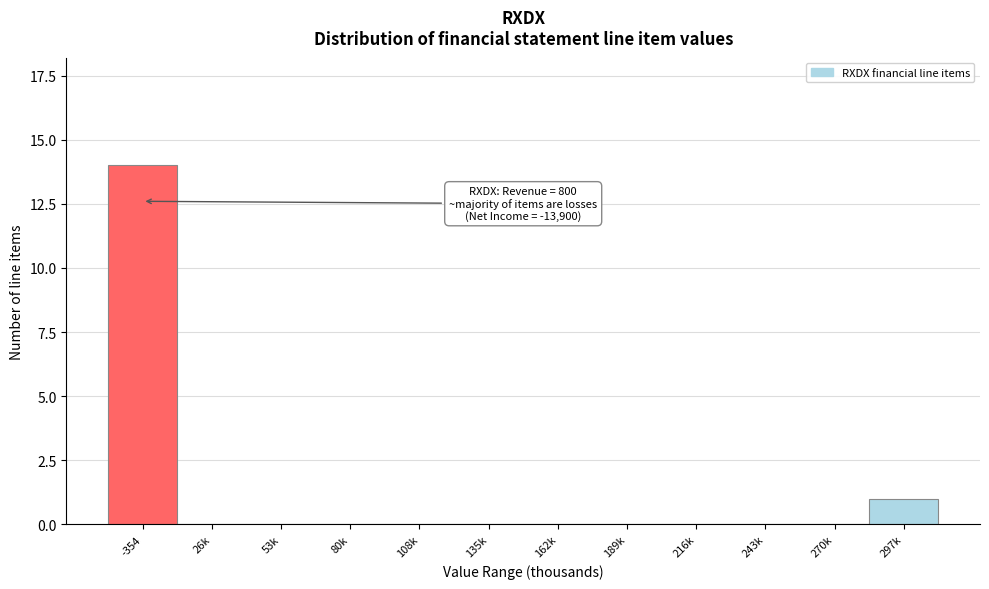

What is the sum of all values?

15